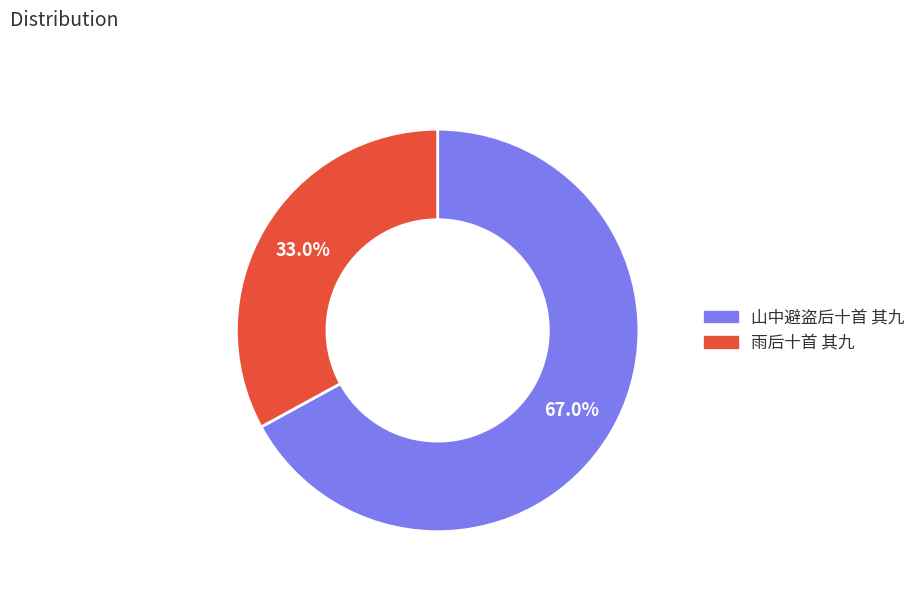

To the nearest percent, what is the difference between the 山中避盗后十首 其九 and 雨后十首 其九 slice percentages?

34%